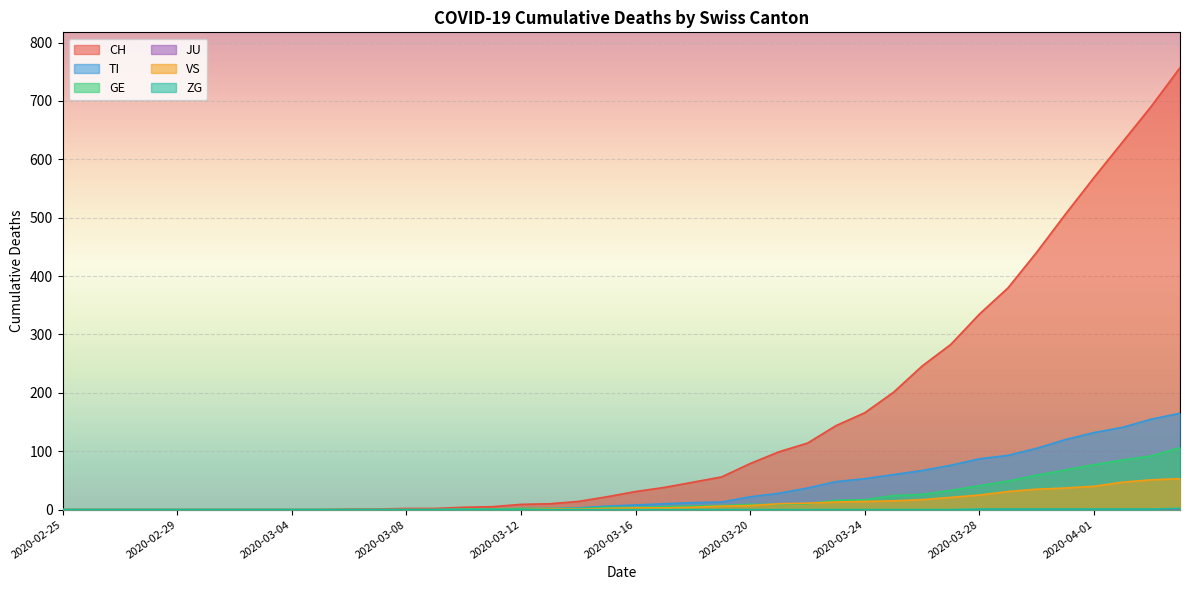

Which series has the largest range (max minus min)?

CH